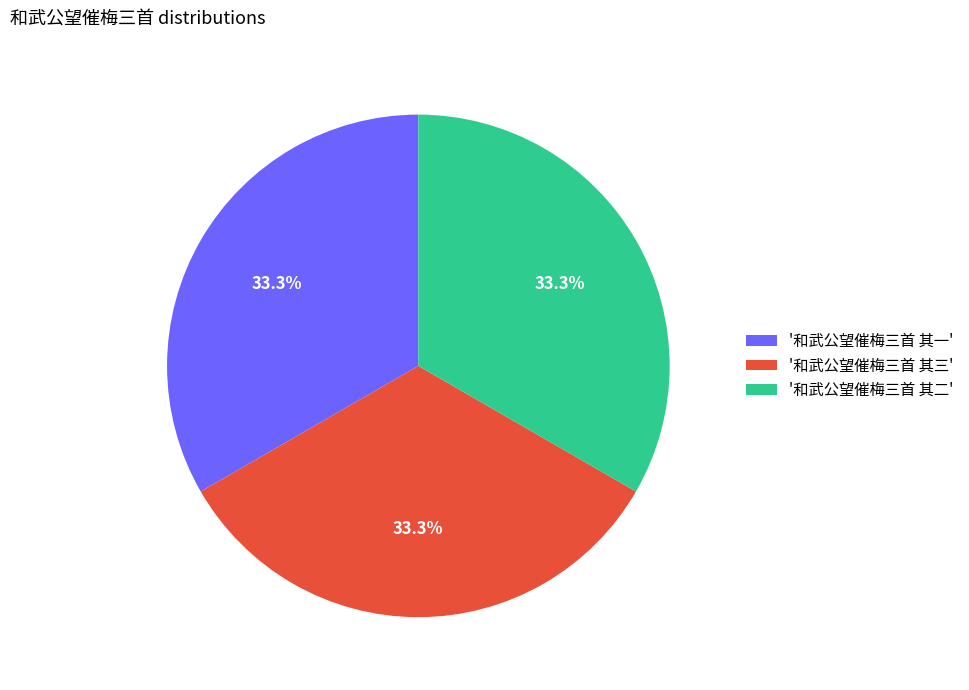

To the nearest percent, what is the average slice percentage?

33%